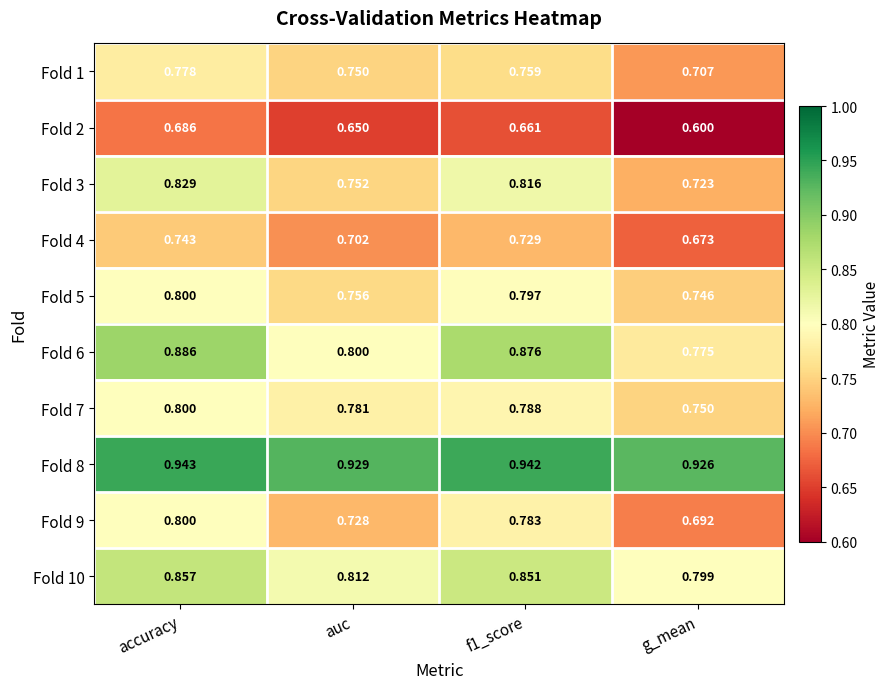

Which series has the largest total across all categories?

Fold 8